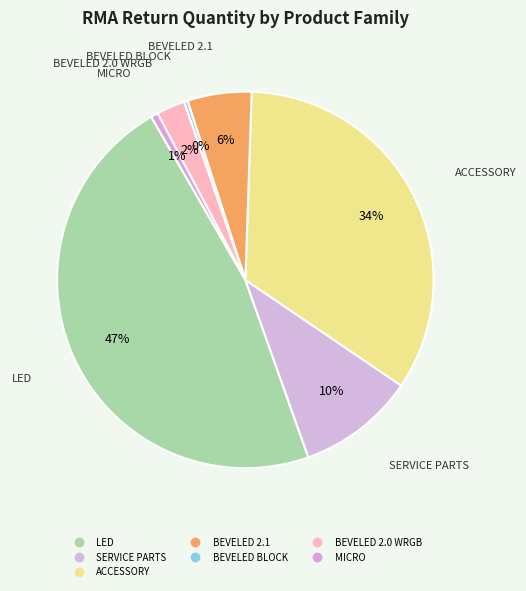

Rank the categories by value from highest to lowest.

LED, ACCESSORY, SERVICE PARTS, BEVELED 2.1, BEVELED 2.0 WRGB, MICRO, BEVELED BLOCK